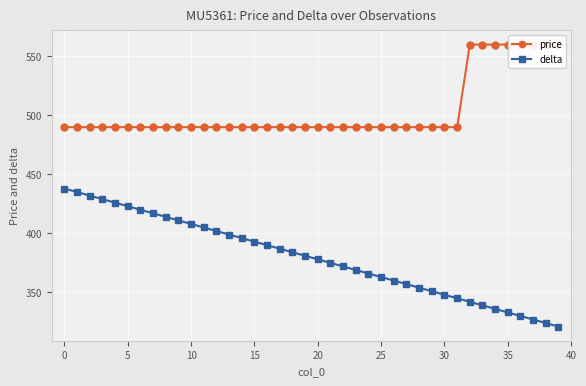

Is the value of price at 13 greater than the value of delta at 20?

Yes